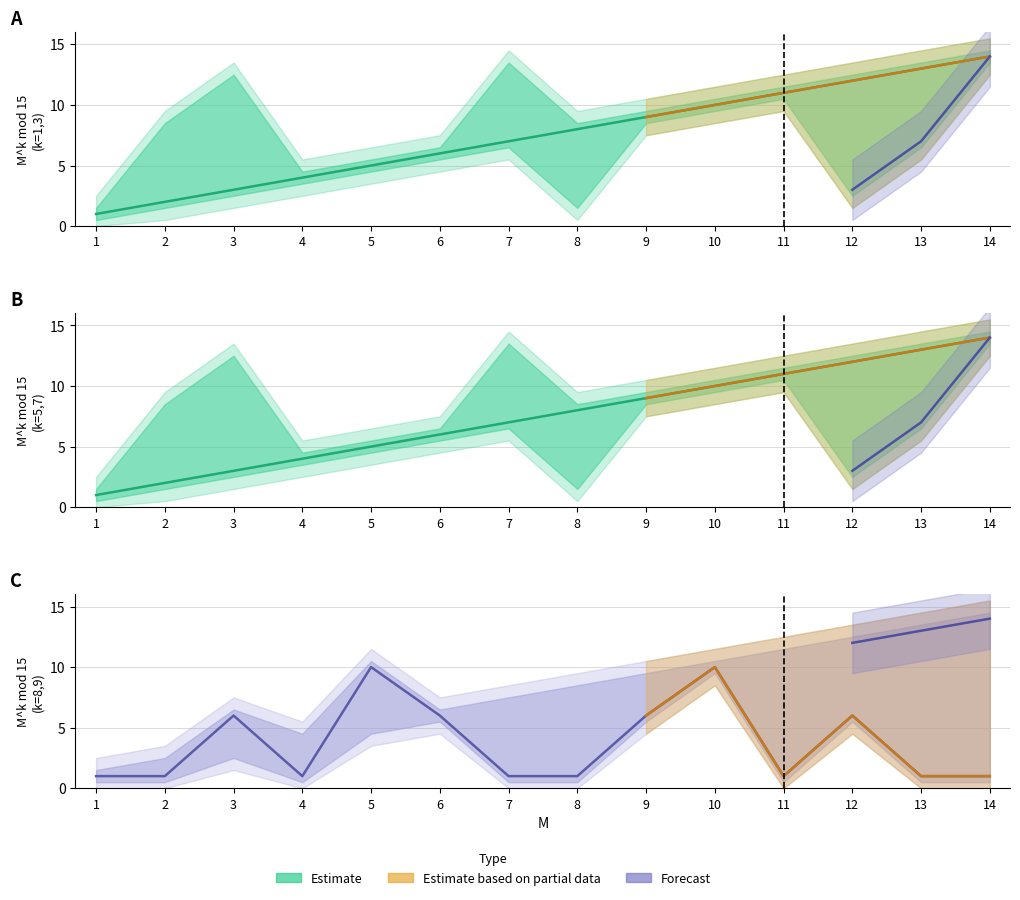

At which label does M^1 mod 15 reach its peak?

14